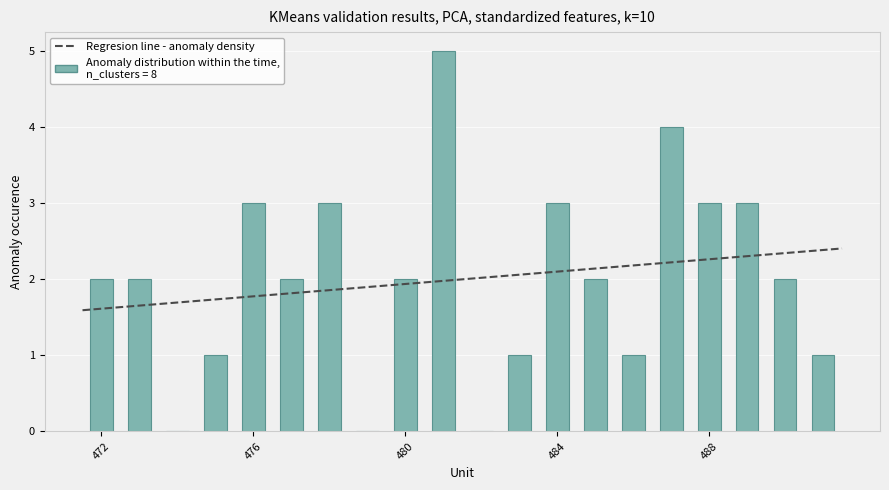

The chart shows a value of 3 at 473. True or false?

False